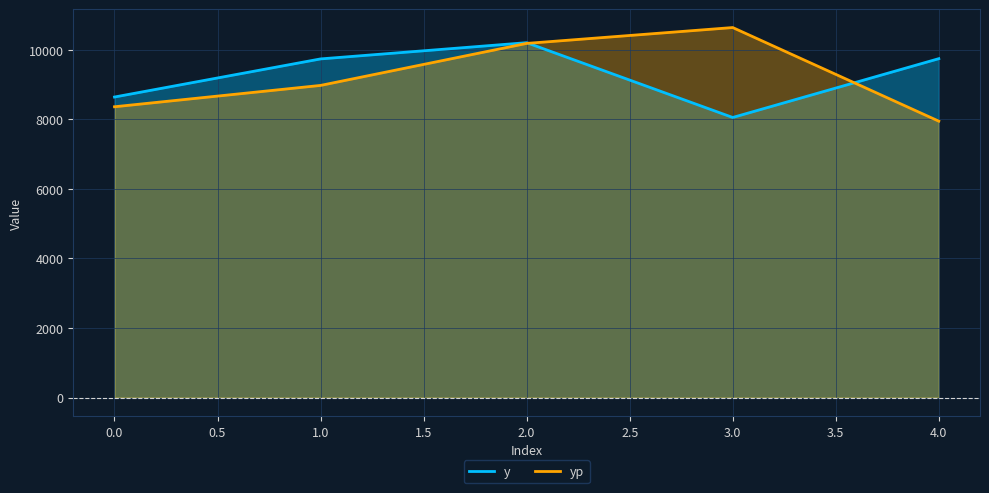

Where is the first local maximum for yp?

3